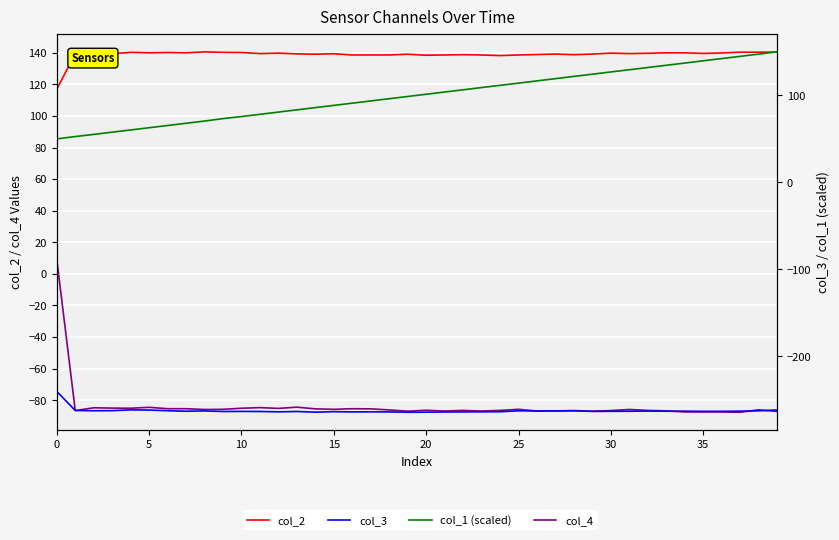

What is the average value of the col_3 series?

-262.5